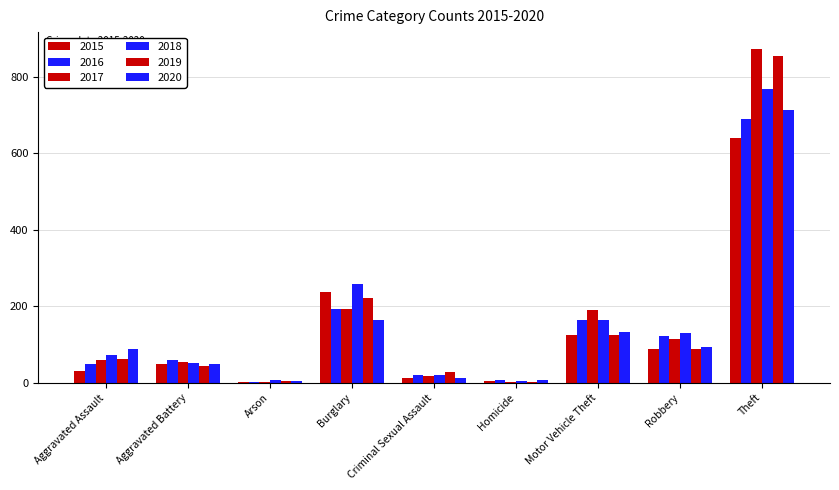

What is the spread (max minus min) of values at Motor Vehicle Theft?

66